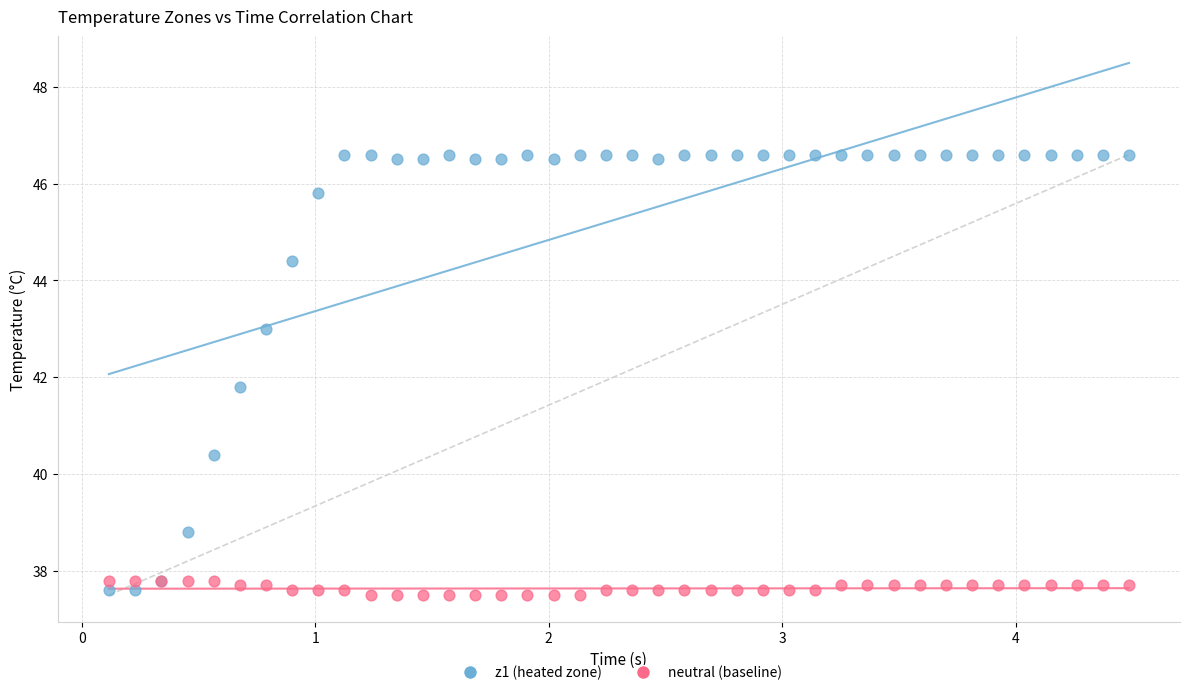

Across all series, what Y value is closest to 42?

41.8